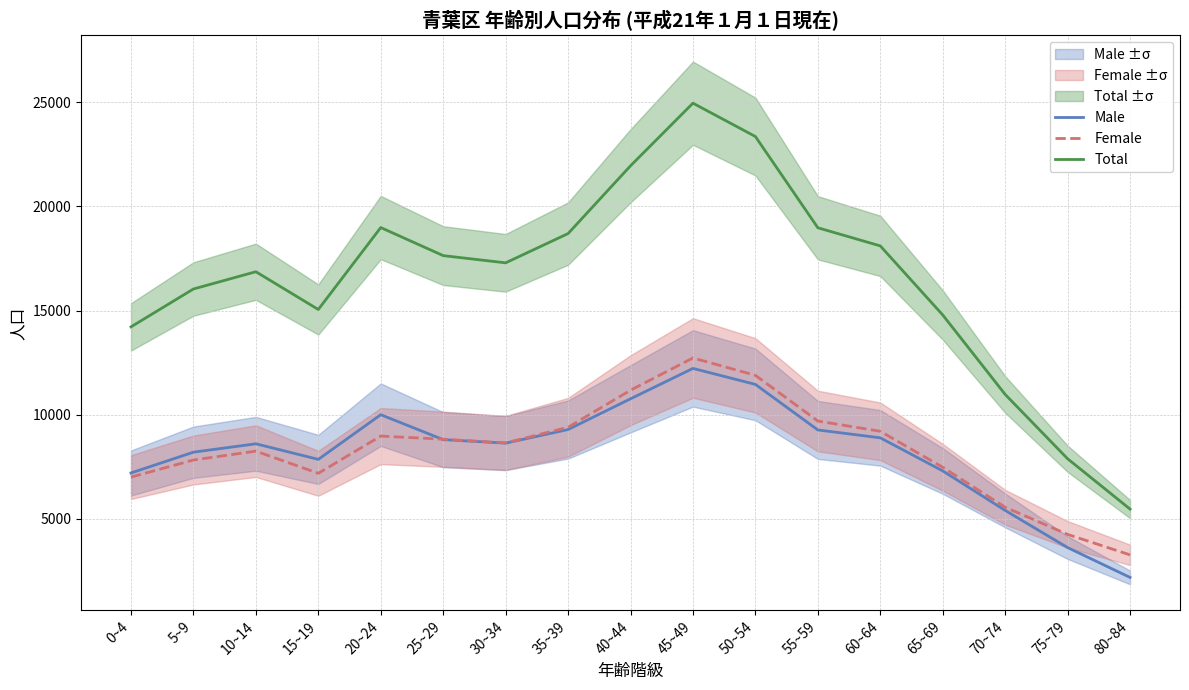

True or false: Female and Total intersect in this chart.

False